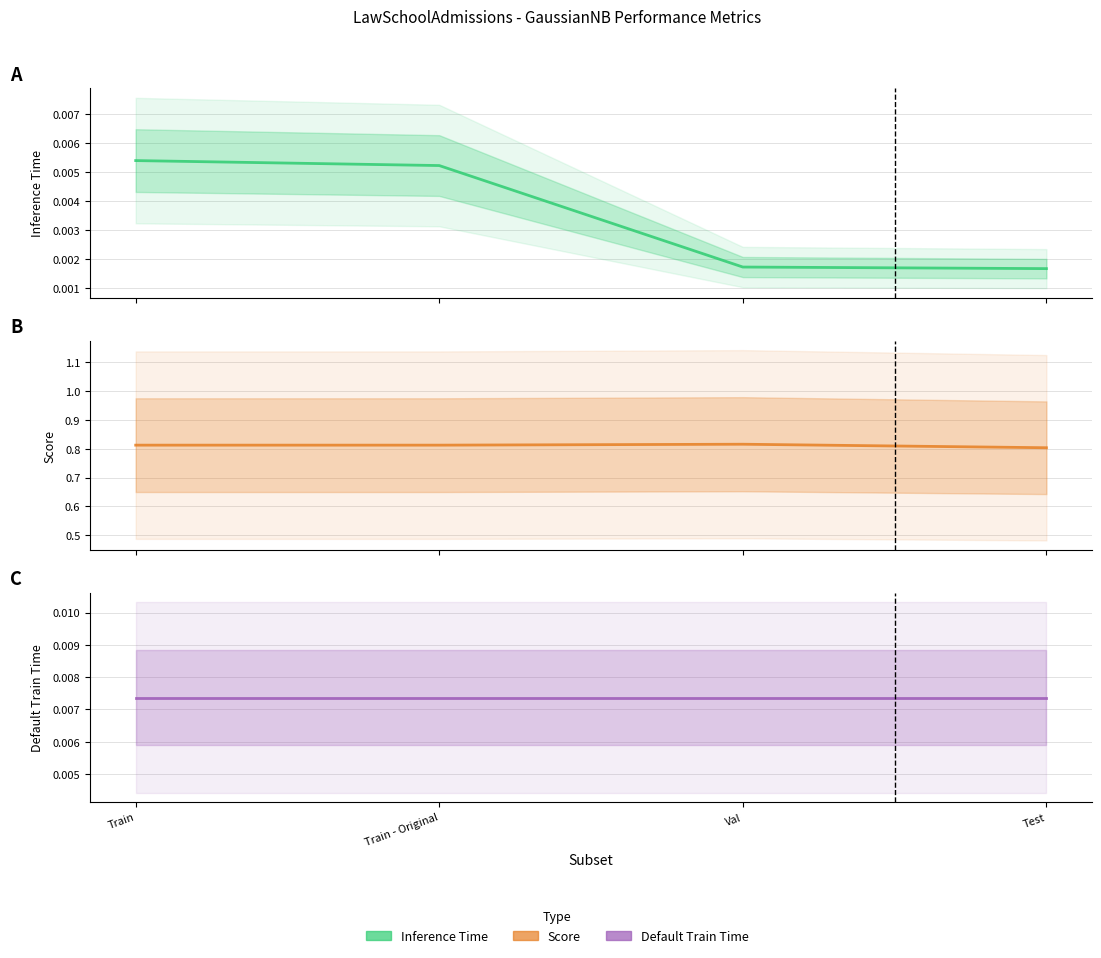

True or false: Default Train Time and Inference Time cross at least once.

False